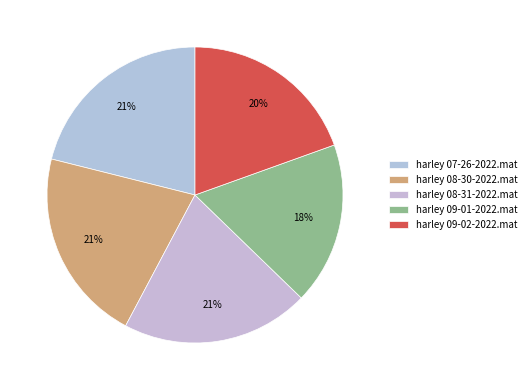

What percentage is the harley 07-26-2022.mat slice, to the nearest percent?

21%